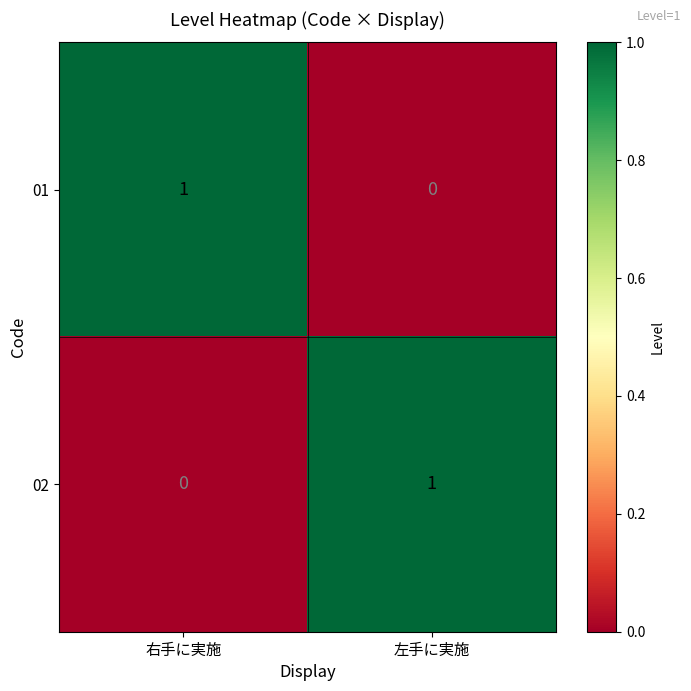

At which label is 02 closest to 0?

右手に実施